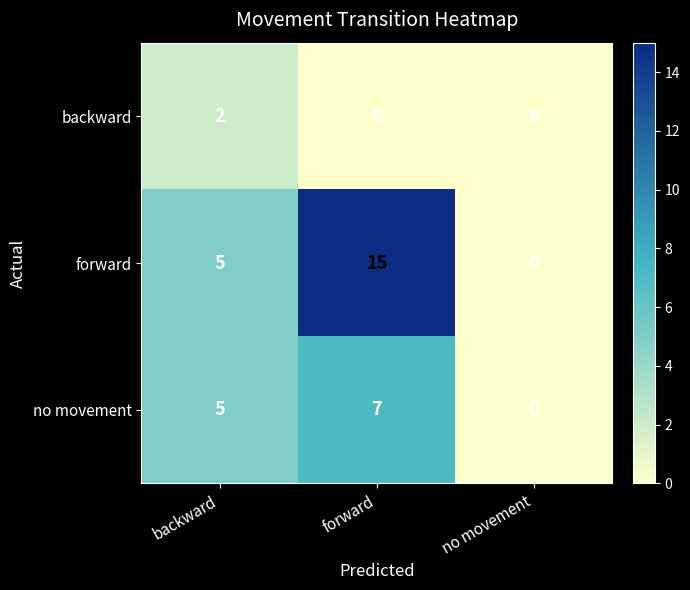

At forward, list the series in order from smallest to largest.

backward, no movement, forward